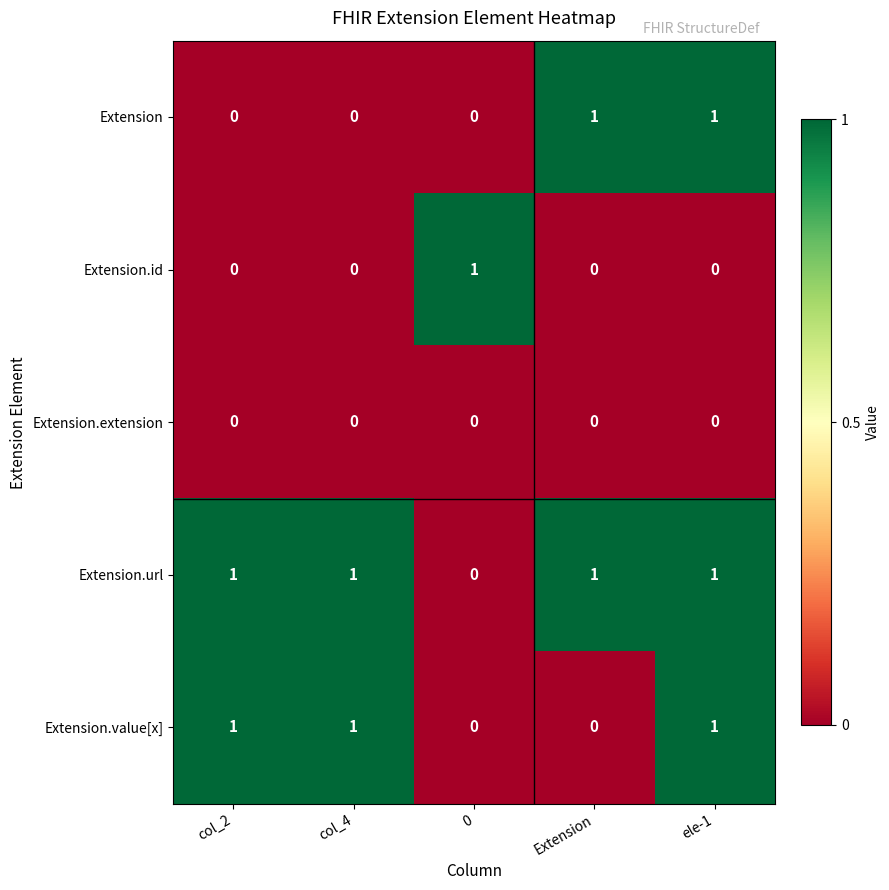

Which series has the largest total across all categories?

Extension.url